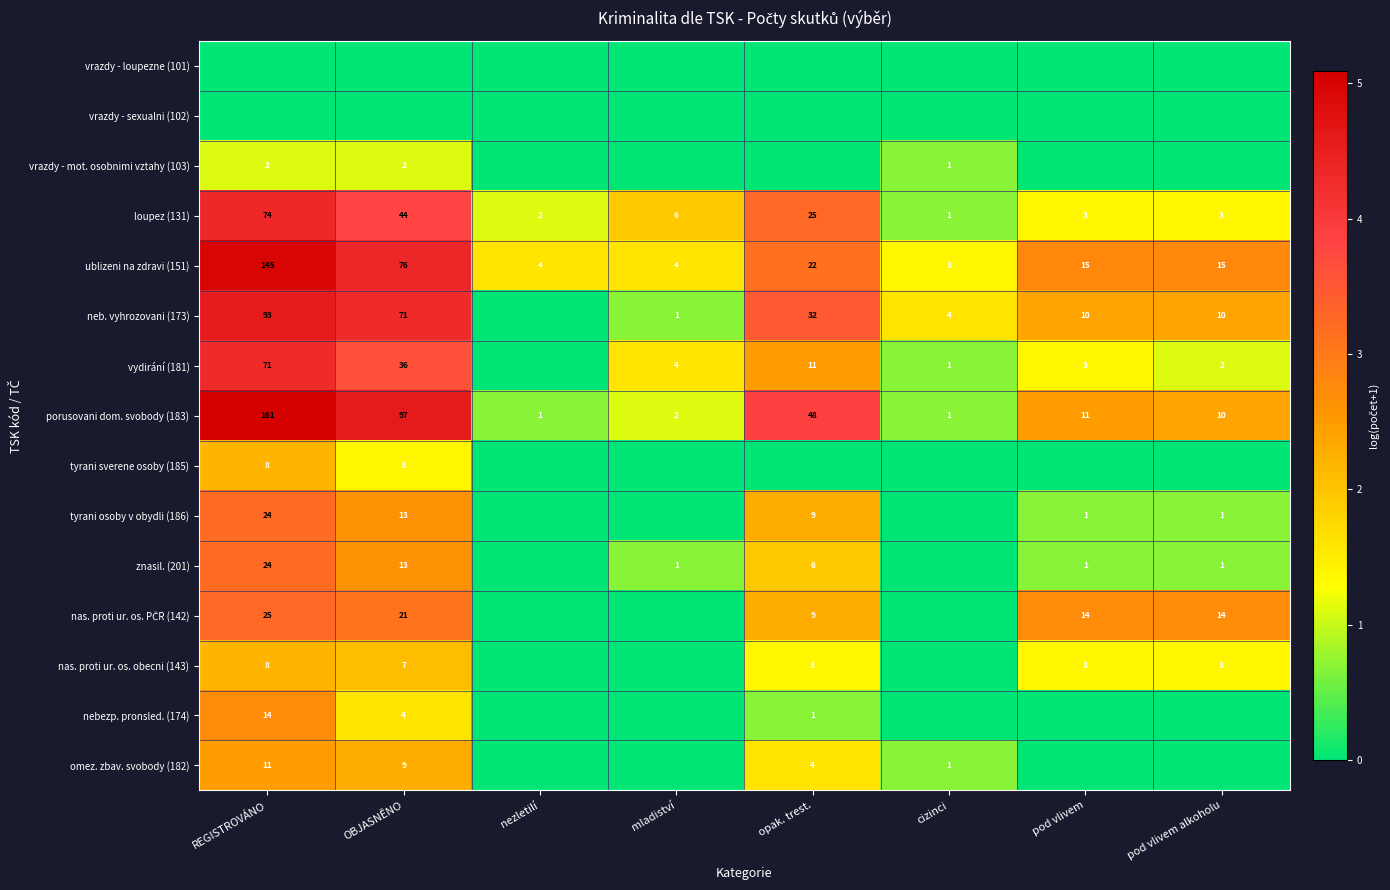

Is it true that tyrani sverene osoby (185) equals 8 at REGISTROVÁNO?

True